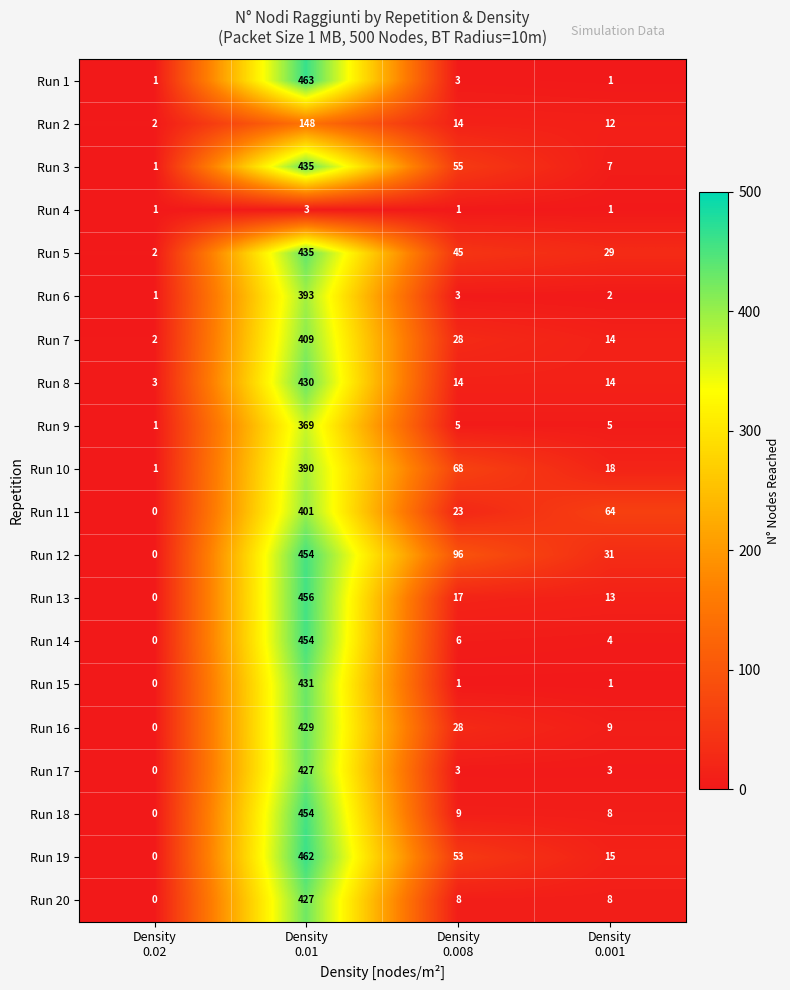

What is the sum of all Run 1 values?

468